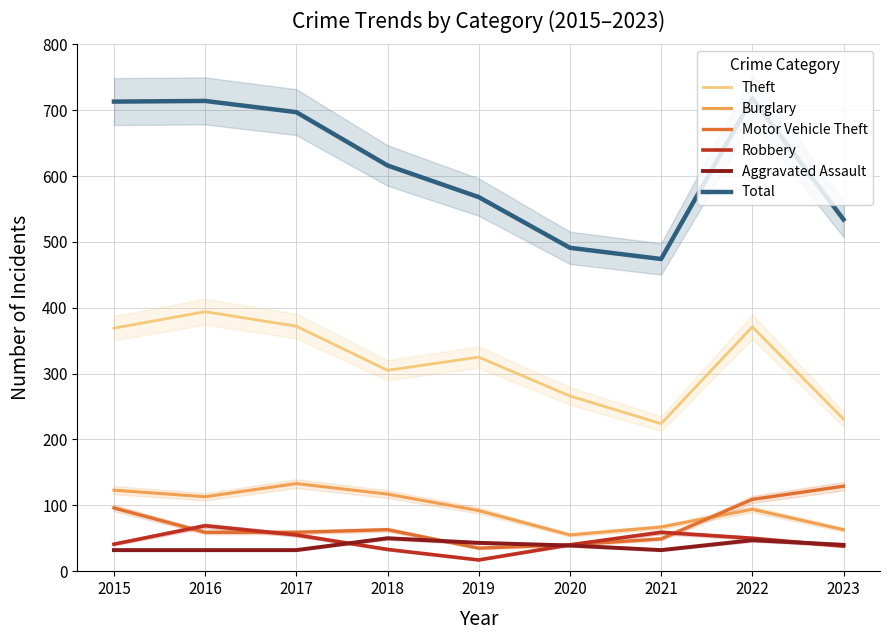

In Robbery, how many points are higher than both neighbors (excluding endpoints)?

2